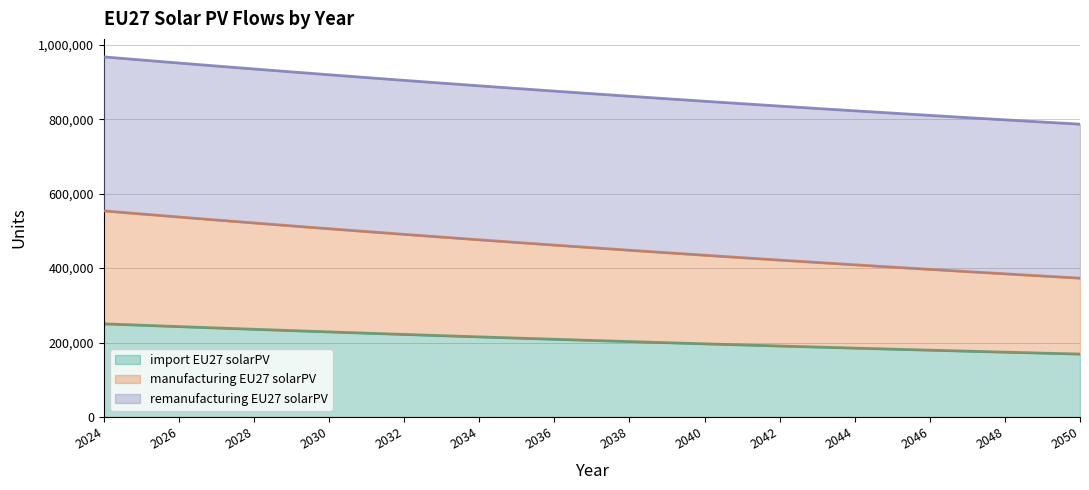

What is the total value across all series at 2038?

862045.5